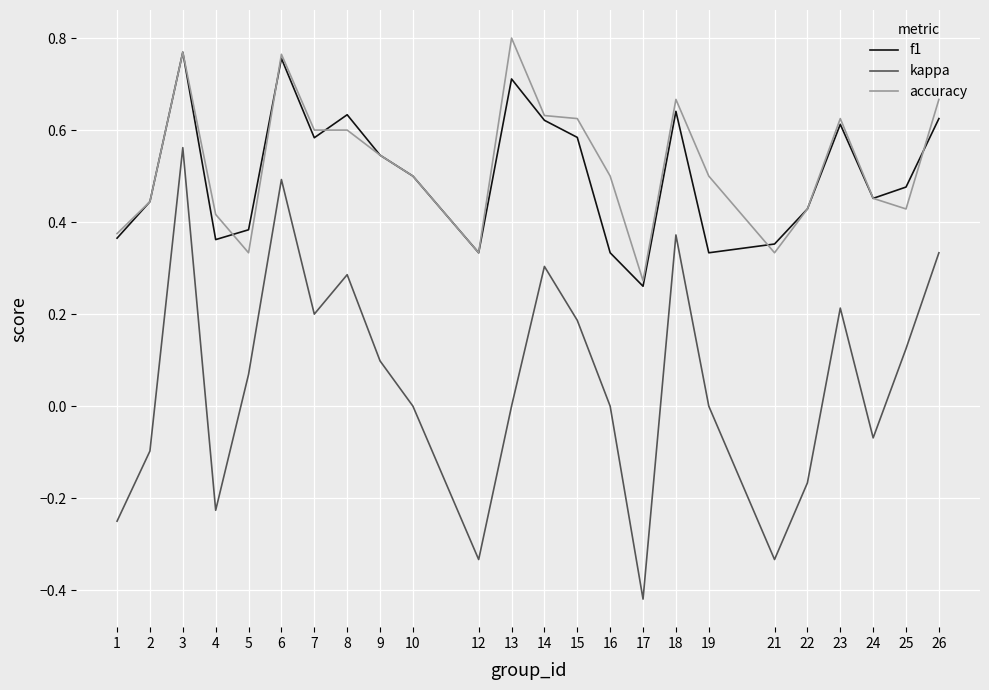

The value of f1 at 12 is 0.1. True or false?

False